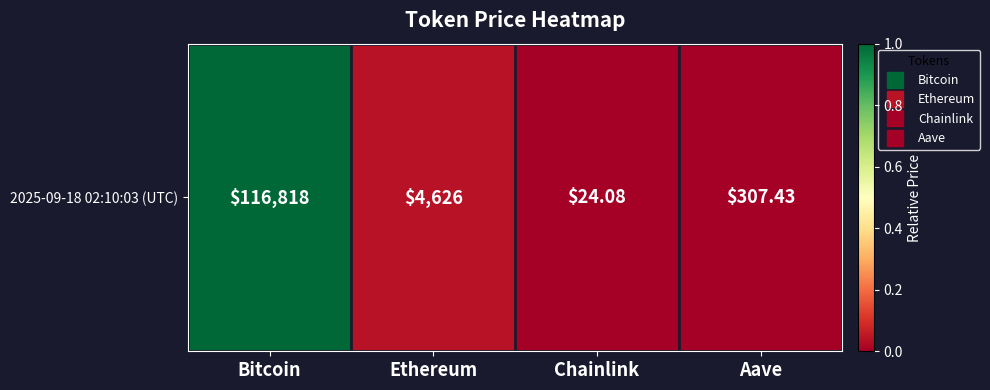

What is the maximum value shown in the chart?

1.0